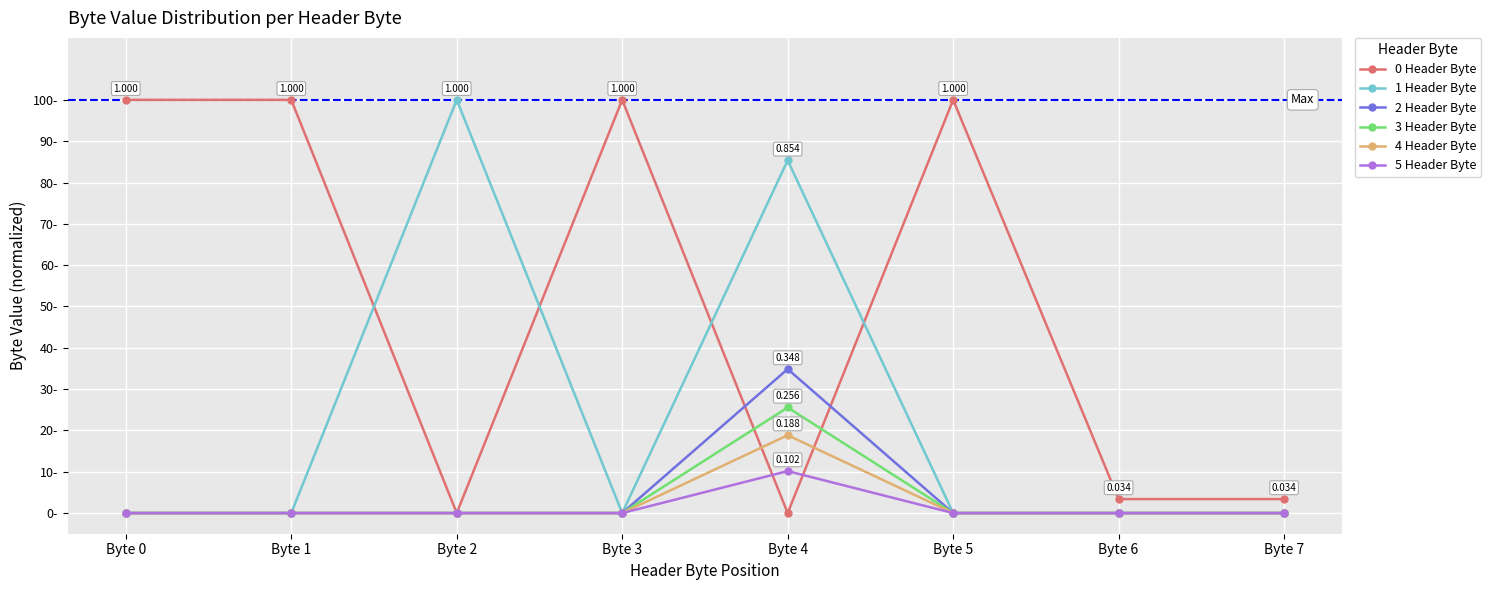

Is this an area chart (filled region under the line)?

No